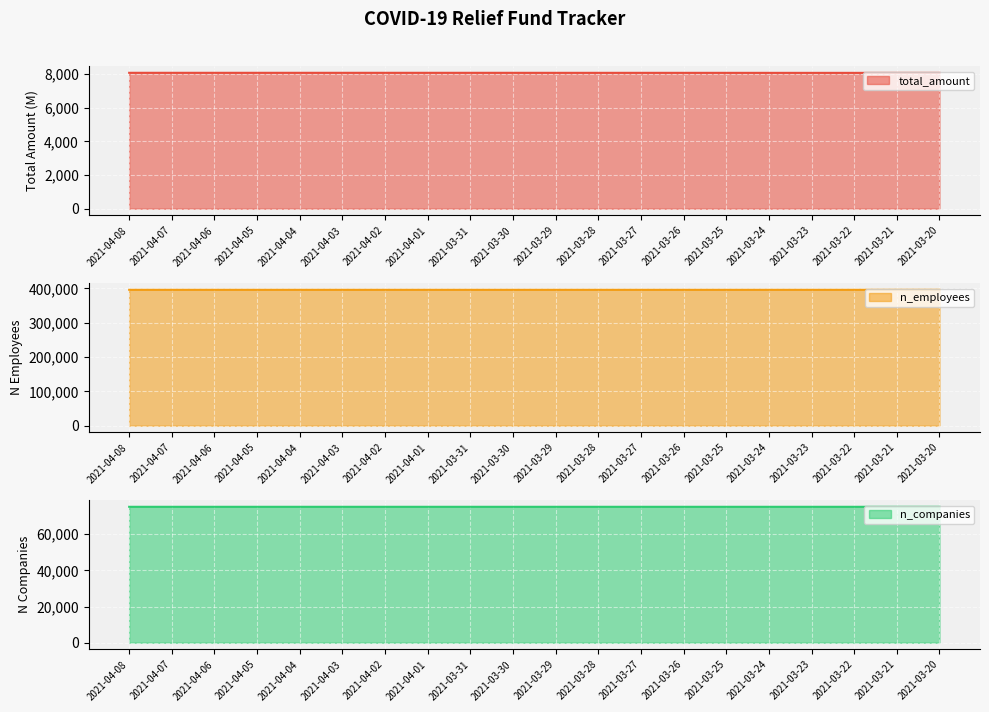

What is the highest value of the n_employees series?

395977